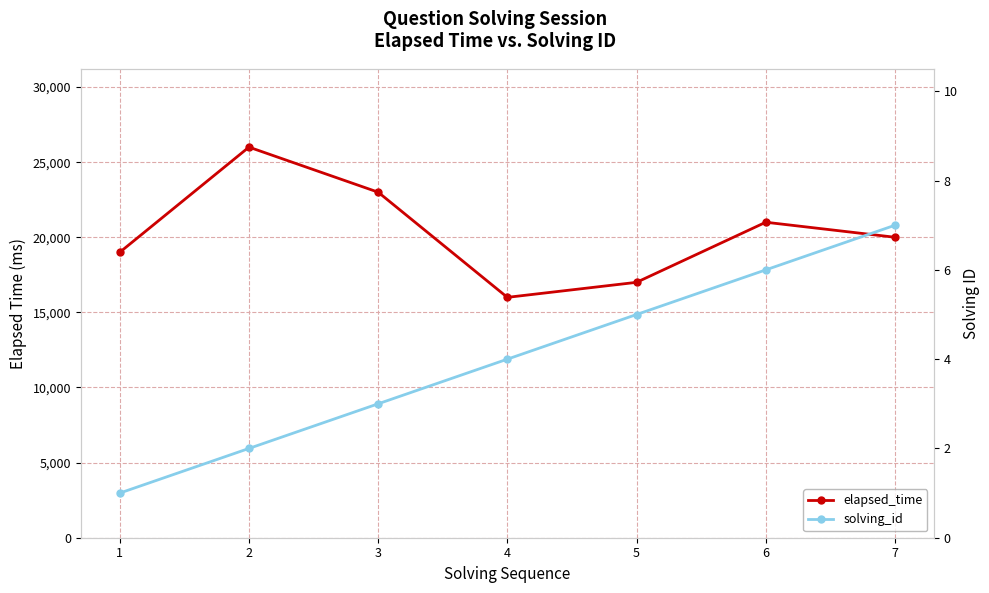

Is it true that solving_id equals 5 at 5?

True